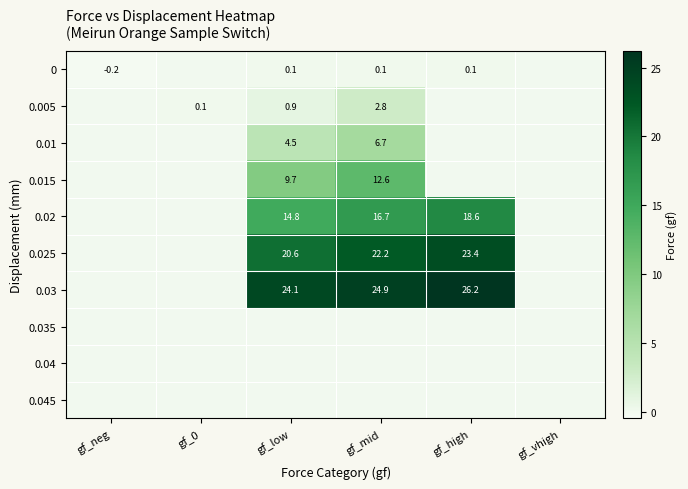

Is it true that 0.025 equals 20.6 at gf_low?

True